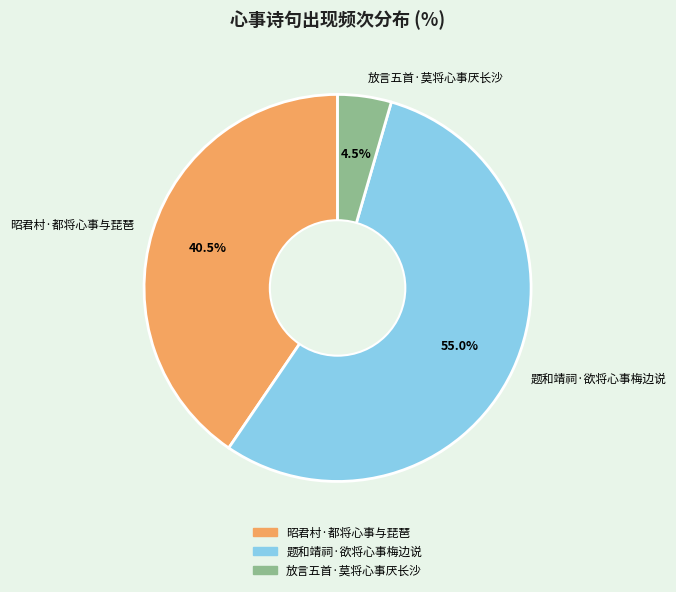

Does 昭君村·都将心事与琵琶 account for over 50% of the chart?

No